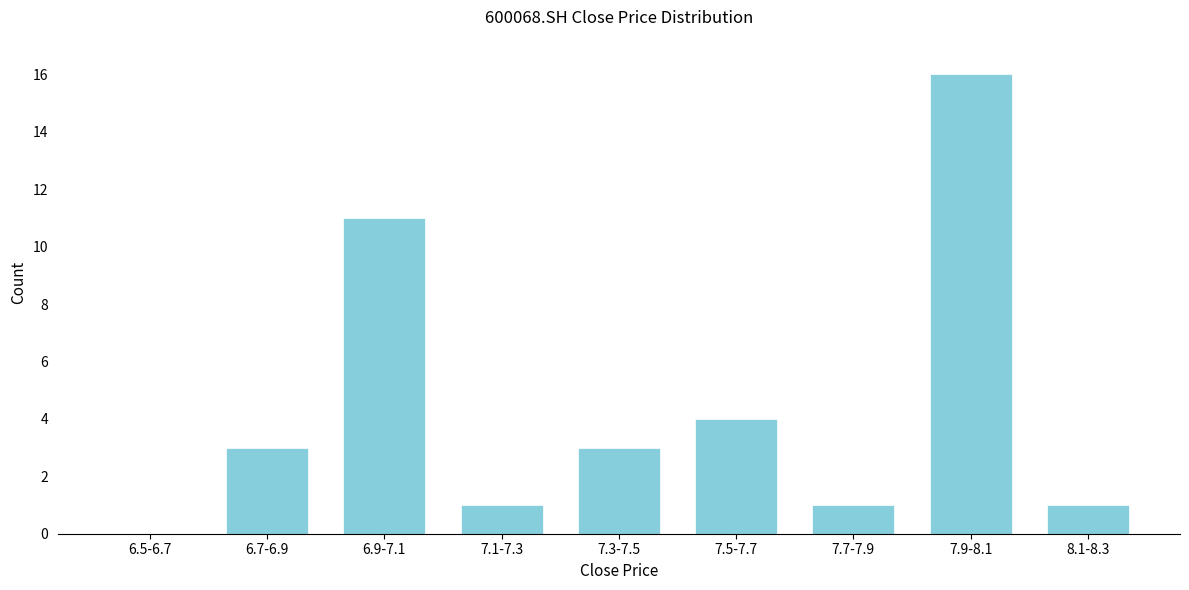

Reading left to right, list all the values displayed in this chart.

6.5-6.7=0	6.7-6.9=3	6.9-7.1=11	7.1-7.3=1	7.3-7.5=3	7.5-7.7=4	7.7-7.9=1	7.9-8.1=16	8.1-8.3=1